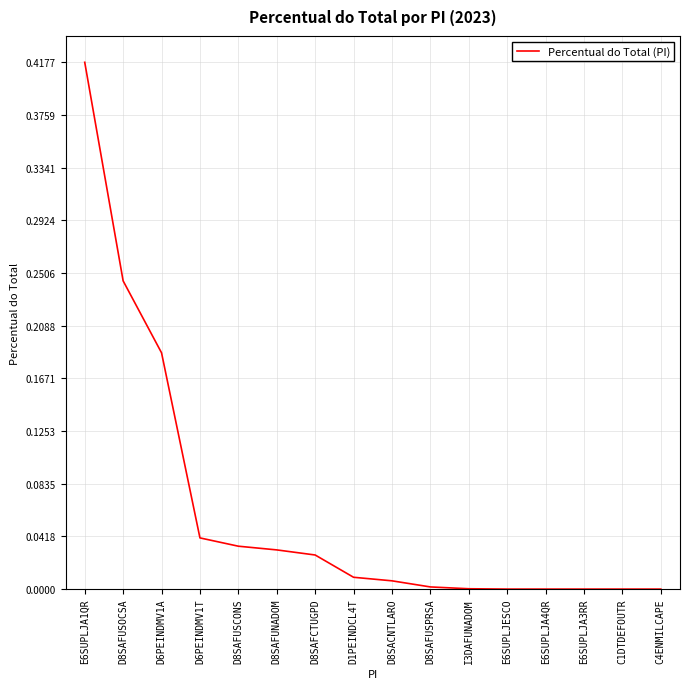

Which has a higher value, D8SAFUNADOM or D8SAFUSOCSA?

D8SAFUSOCSA